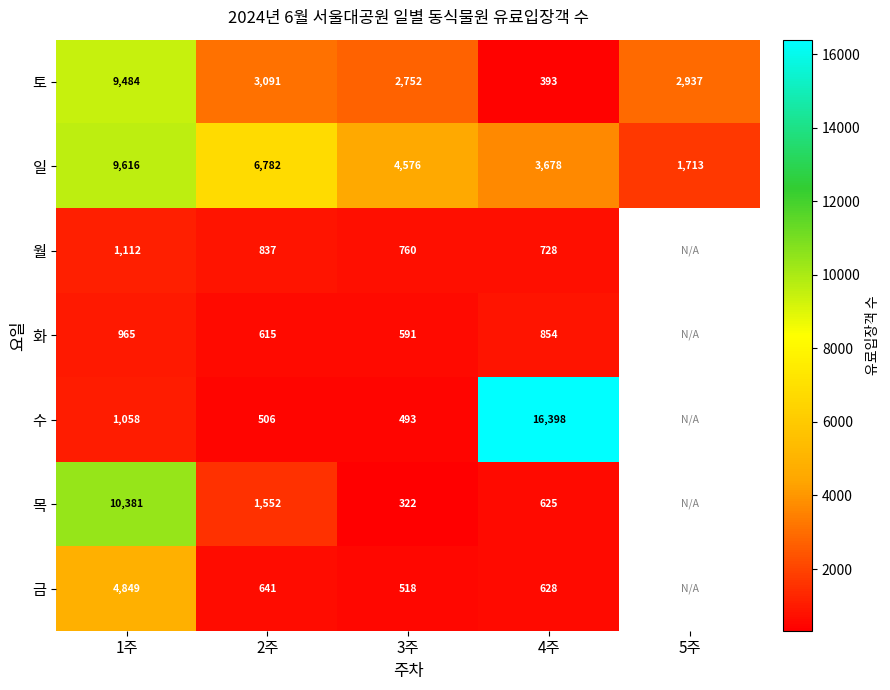

What is the difference between the 수 values at 1주 and 2주?

552